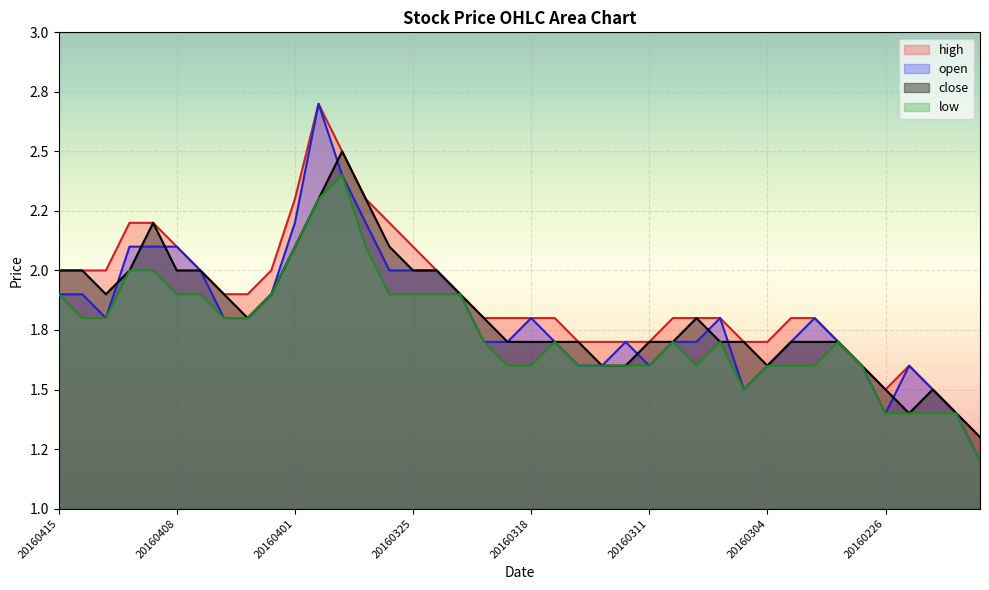

List the series in order of their peak value, lowest first.

low, close, open, high